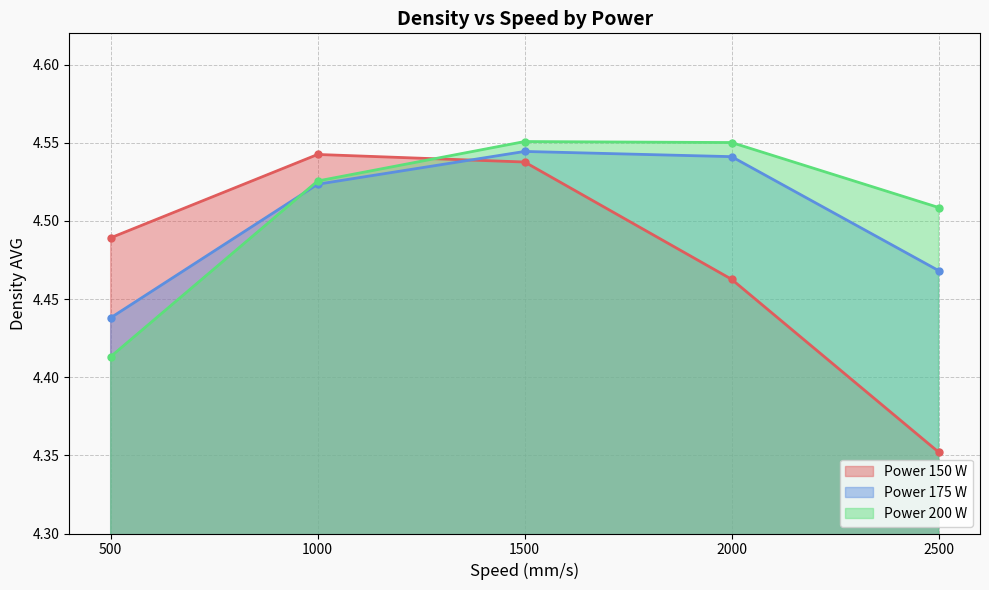

How many lines are shown in the chart?

3